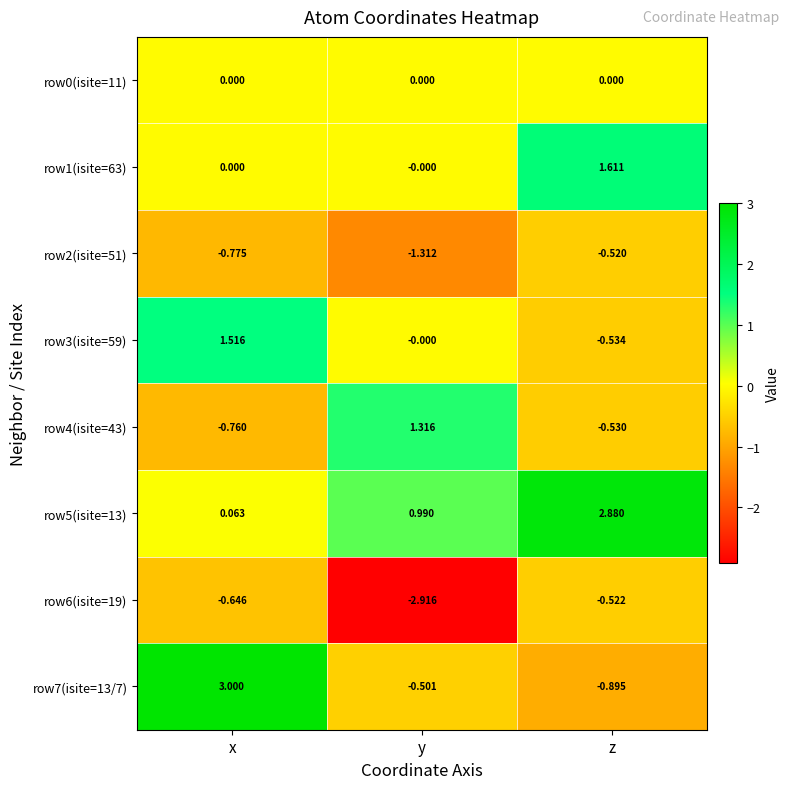

What is the difference between the highest and lowest values at x?

3.8